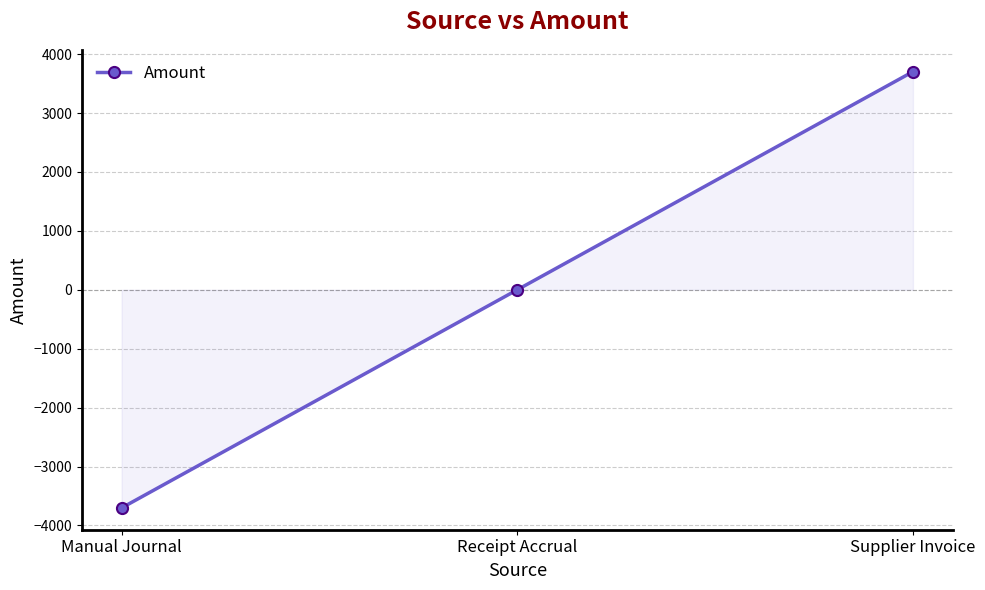

Does the chart have visible grid lines?

Yes